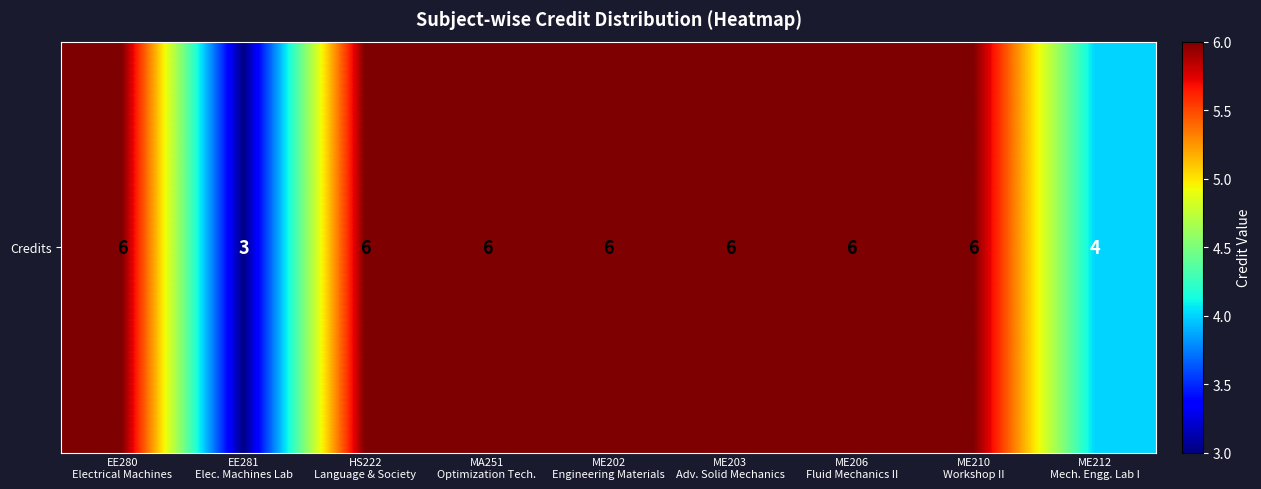

Is it true that the value at ME202
Engineering Materials is 2?

False